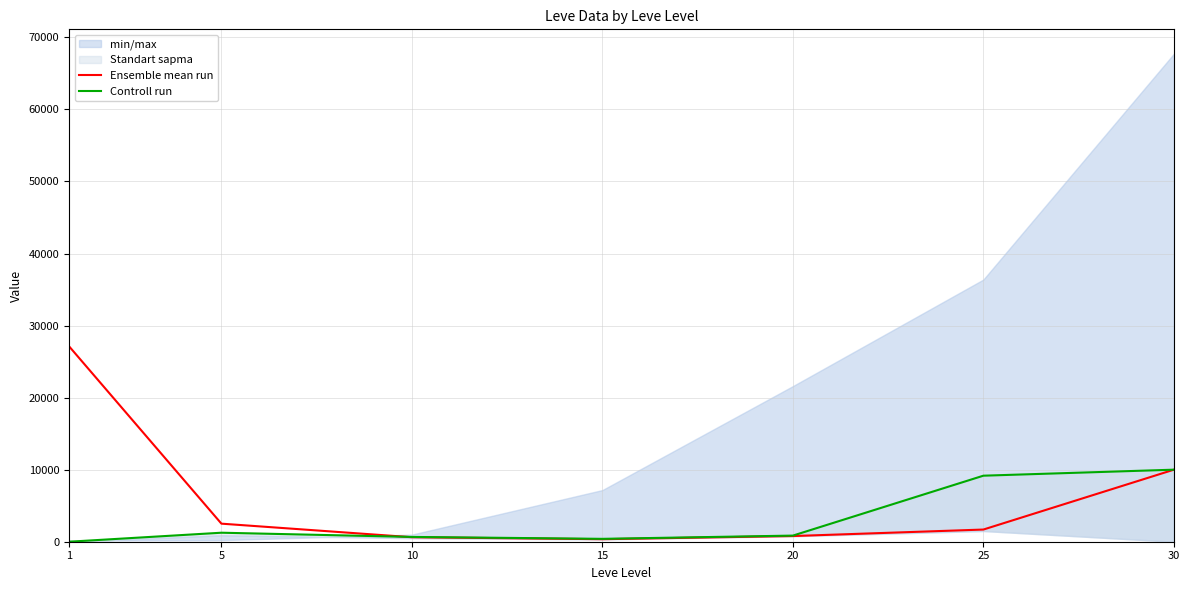

Reading left to right, list all the values displayed in this chart.

Ensemble mean run: 1=27128.0	5=2507.0	10=623.8	15=350.0	20=787.5	25=1690.0	30=9999.0
Controll run: 1=0.0	5=1250.0	10=665.3	15=399.5	20=850.0	25=9165.0	30=9999.0